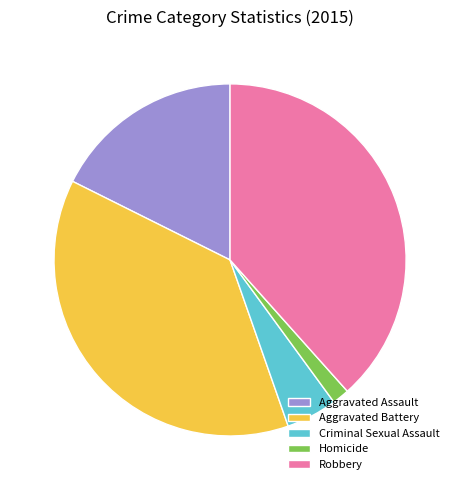

Approximately how many times larger is the value at Aggravated Battery compared to Criminal Sexual Assault?

8.0